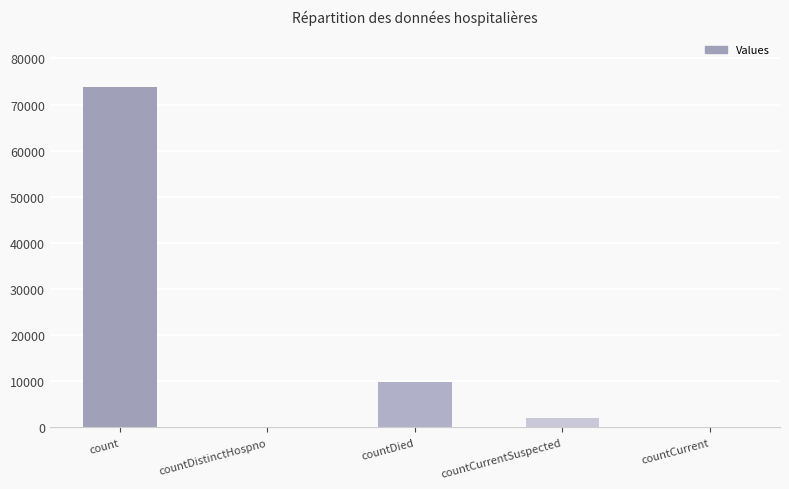

The value at count is 73797. True or false?

True